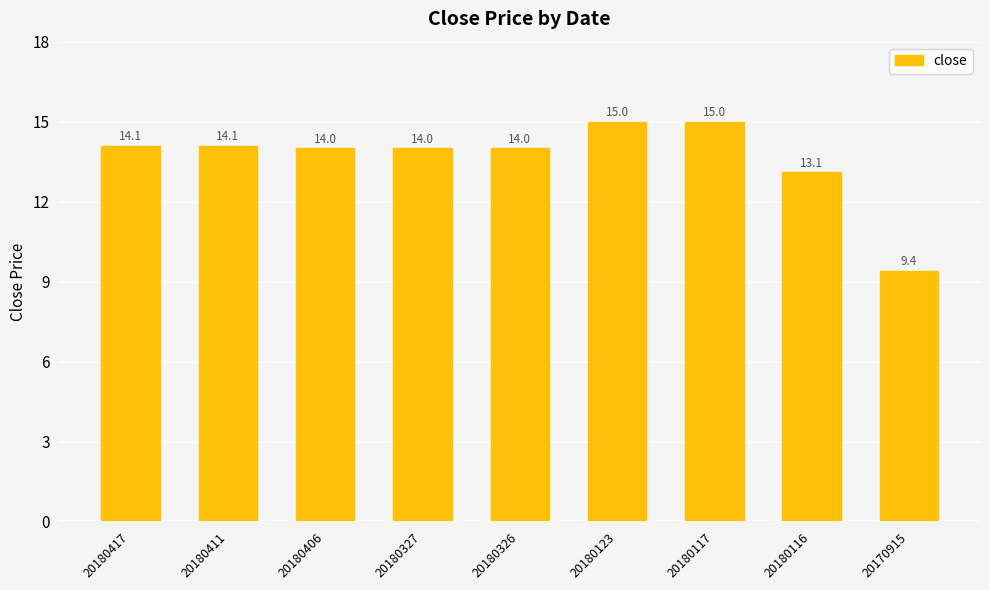

Count the number of data series in this chart.

1